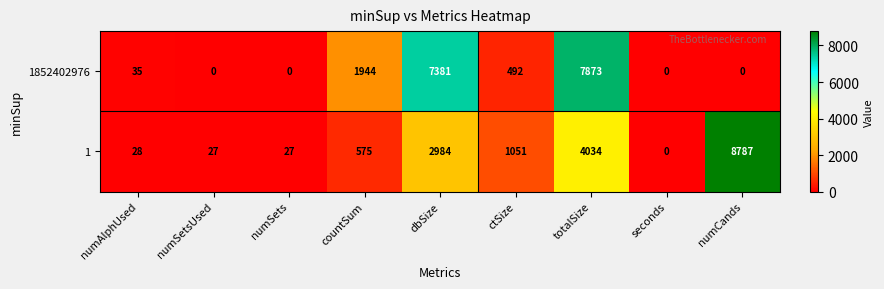

What value does the 1 series have at dbSize?

2984